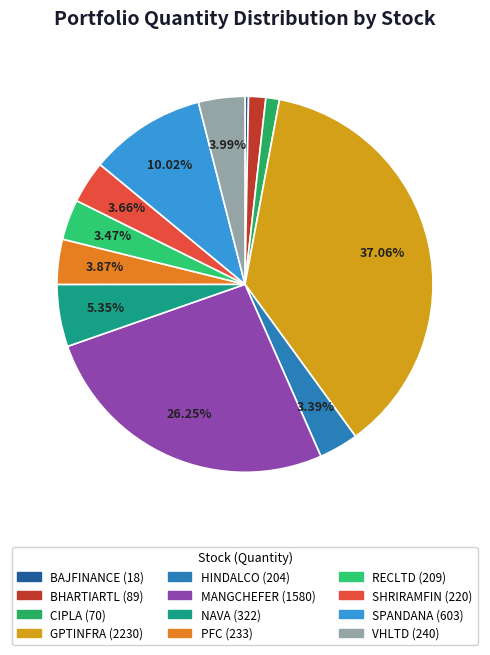

True or false: VHLTD accounts for 1% of the total.

False